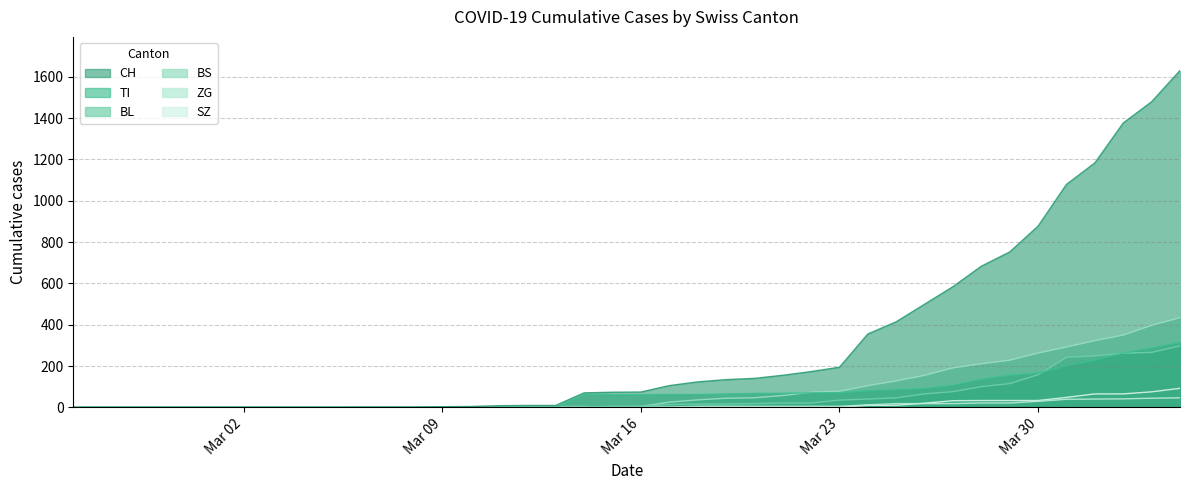

True or false: TI and ZG intersect in this chart.

False